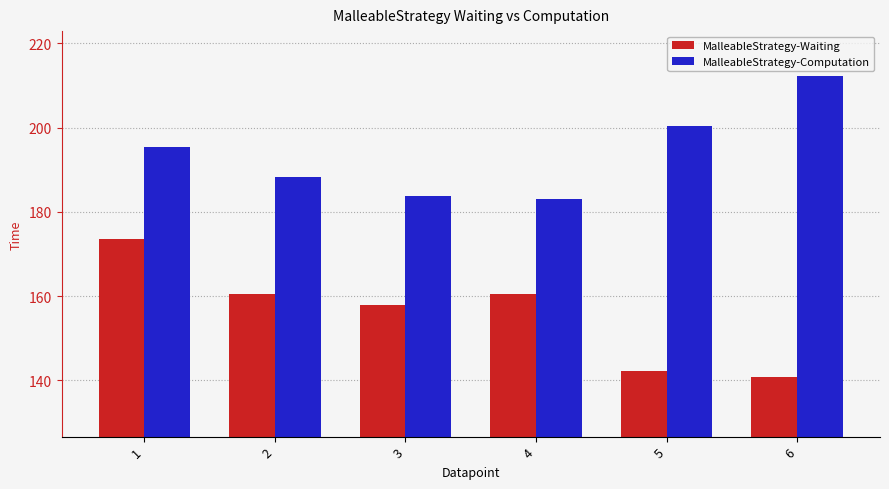

What is the difference between the highest and lowest values at 4?

22.5